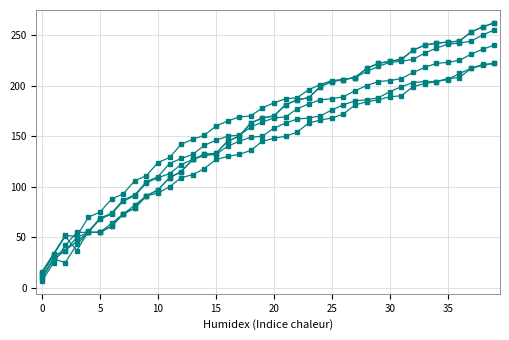

The value of col_11 at 15 is 61. True or false?

False